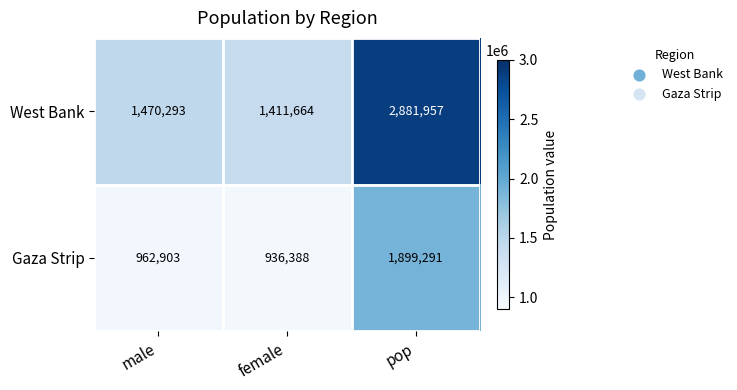

Reading left to right, extract all data points from this chart.

West Bank: 1470293	1411664	2881957
Gaza Strip: 962903	936388	1899291